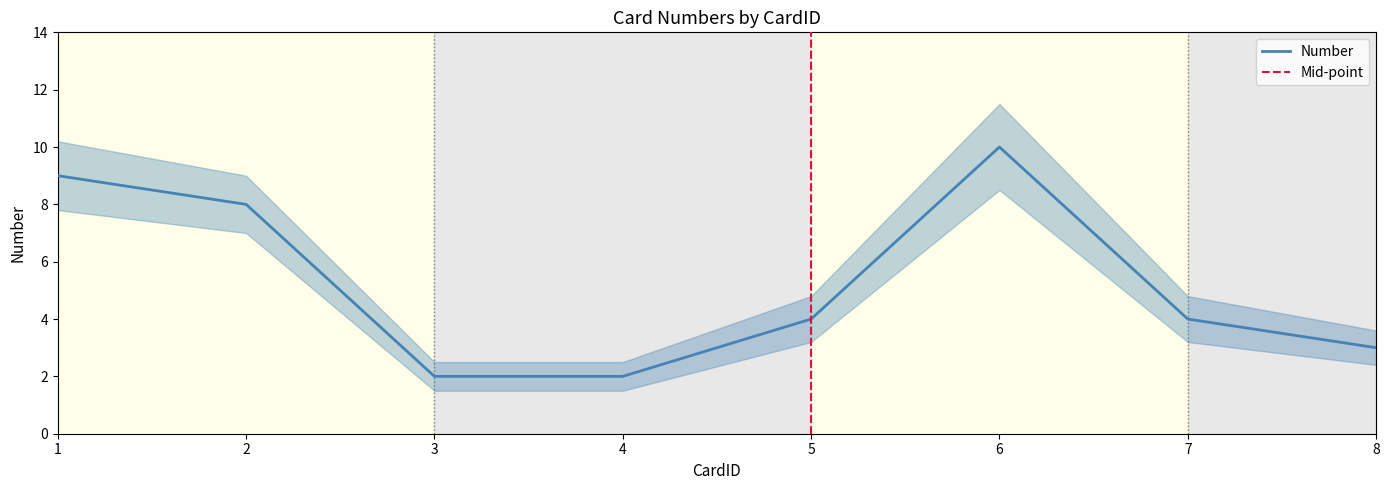

What is the change in value from 2 to 5?

-4